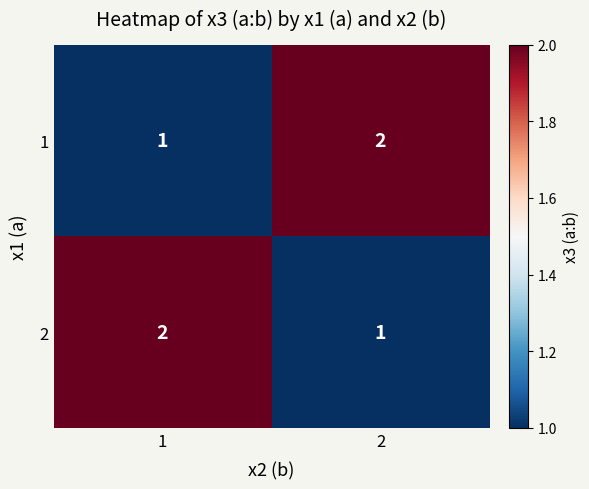

Reading left to right, list all the values displayed in this chart.

1: 1=1	2=2
2: 1=2	2=1